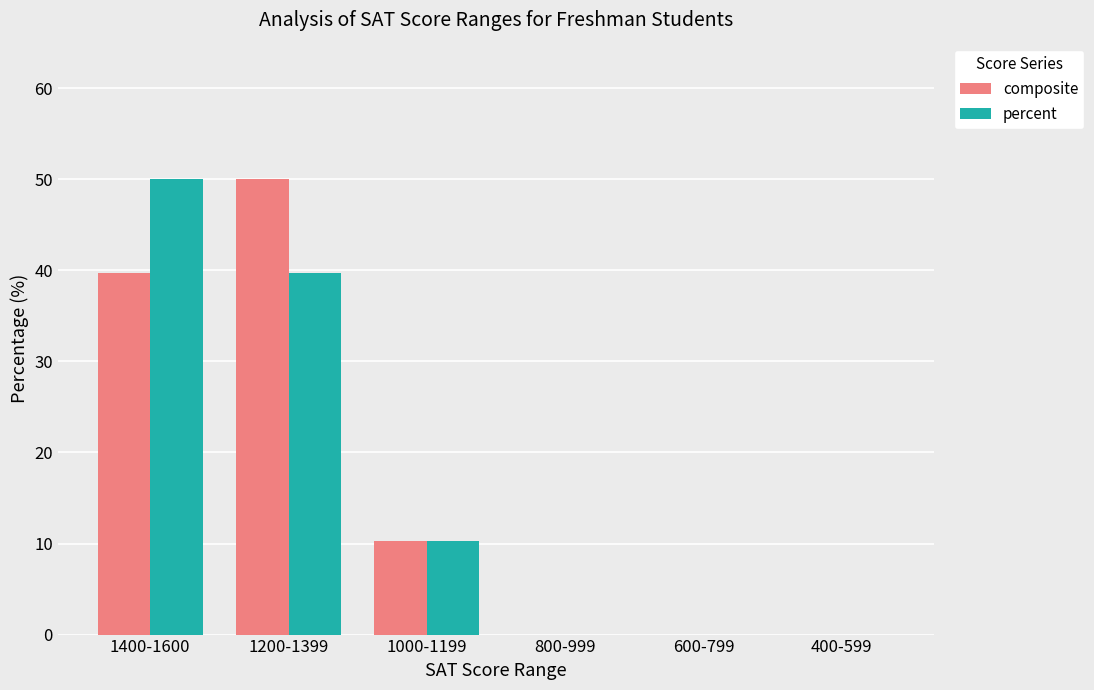

How many categories are shown in the chart?

6